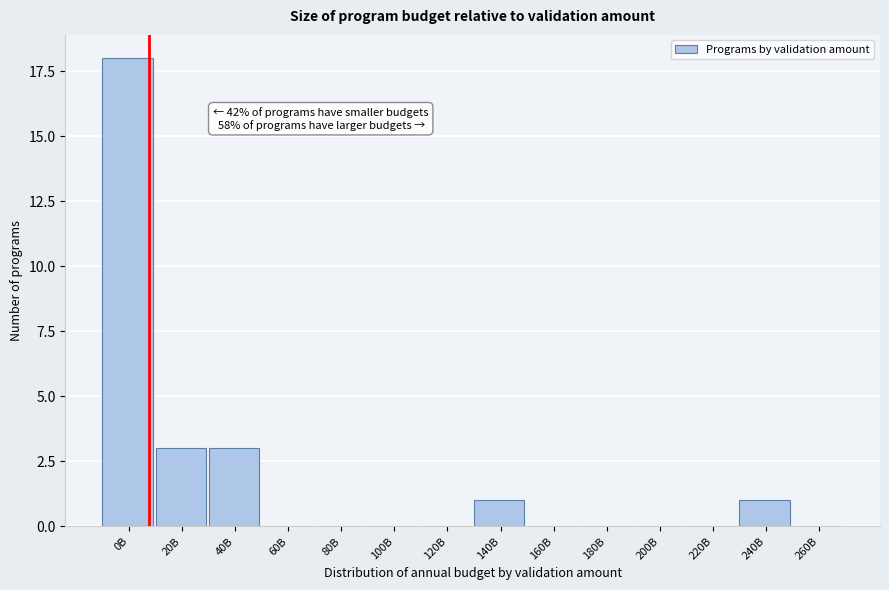

Reading right to left, transcribe all the data shown in this chart.

260B=0	240B=1	220B=0	200B=0	180B=0	160B=0	140B=1	120B=0	100B=0	80B=0	60B=0	40B=3	20B=3	0B=18